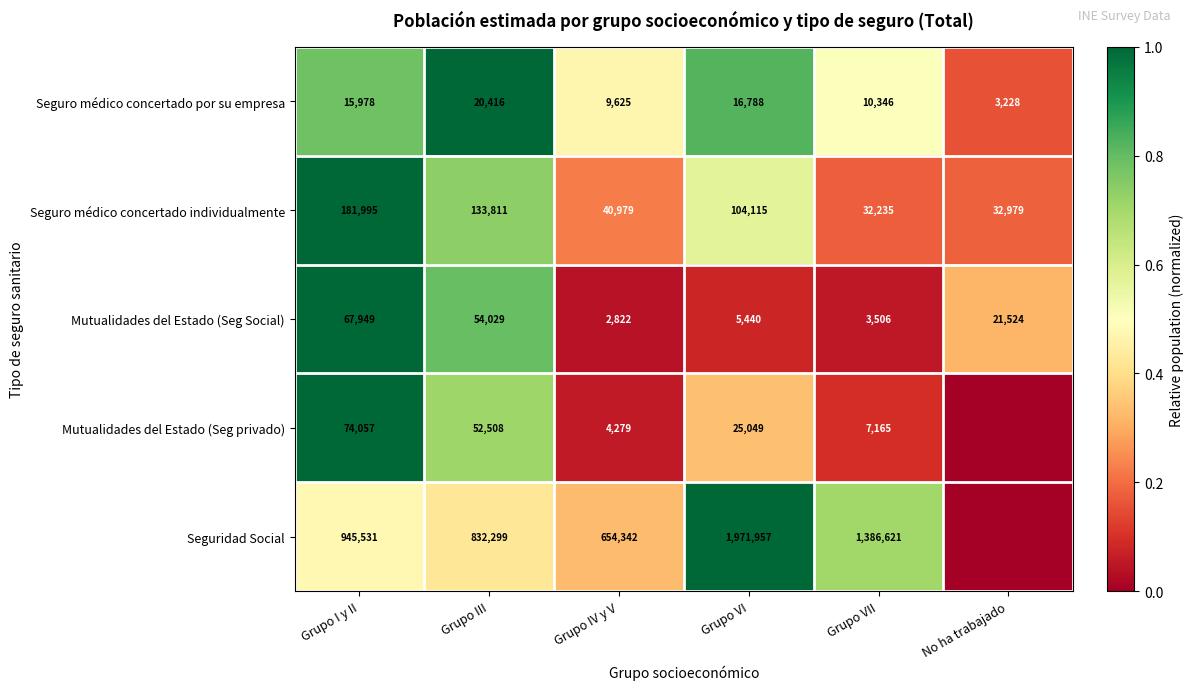

Rank the series at Grupo III from highest to lowest value.

Seguridad Social, Seguro médico concertado individualmente, Mutualidades del Estado (Seg Social), Mutualidades del Estado (Seg privado), Seguro médico concertado por su empresa